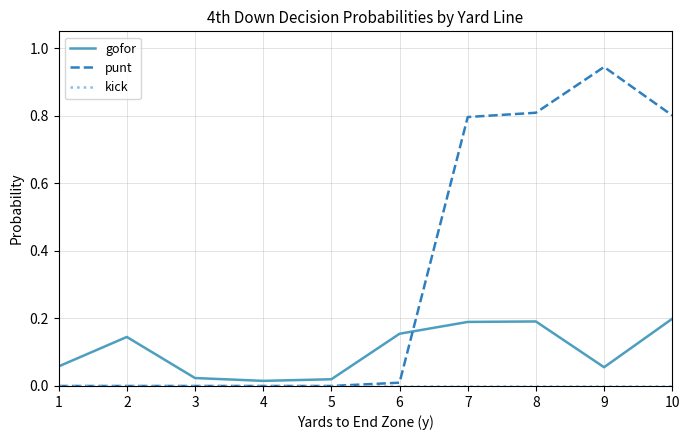

Which series has the largest total across all categories?

punt